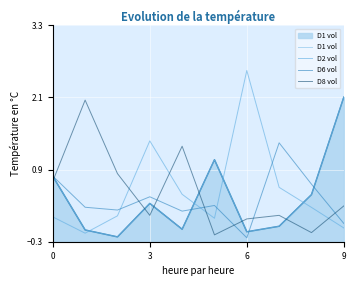

True or false: D6 vol has a value of -0.1 at 6.

False